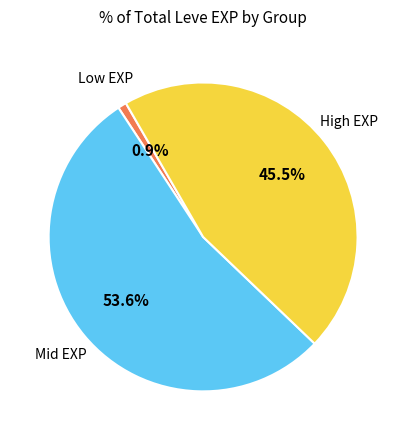

Does any single category account for the majority?

Yes